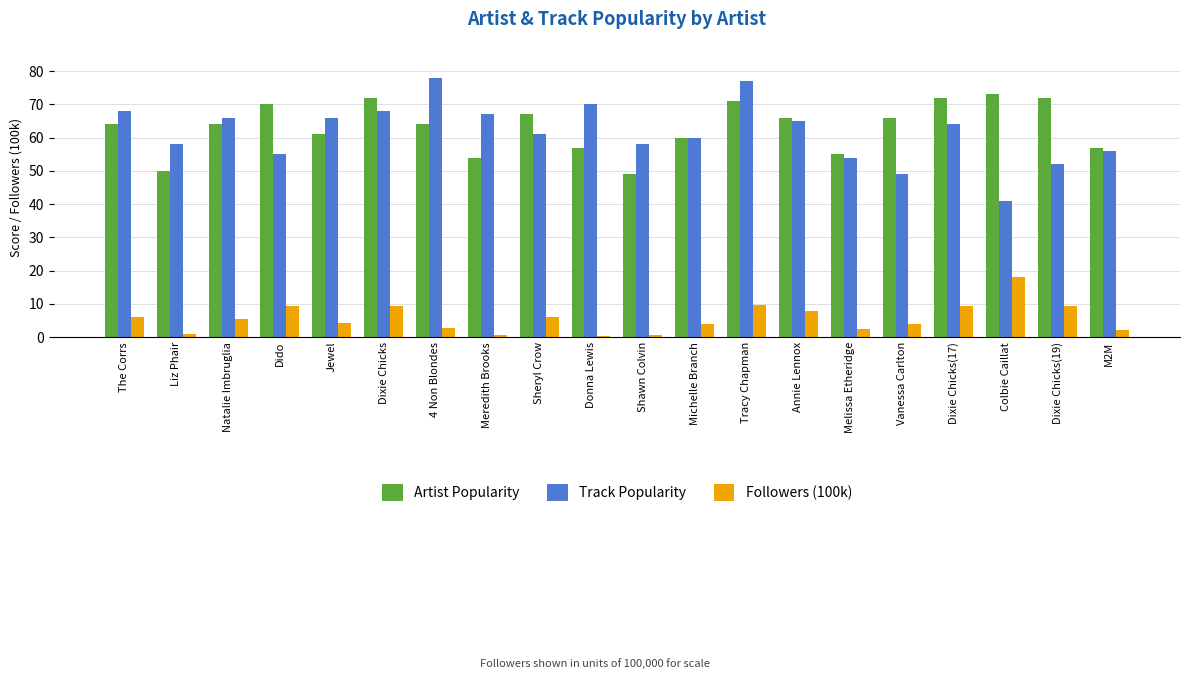

Read the Artist Popularity value at Vanessa Carlton.

66.0